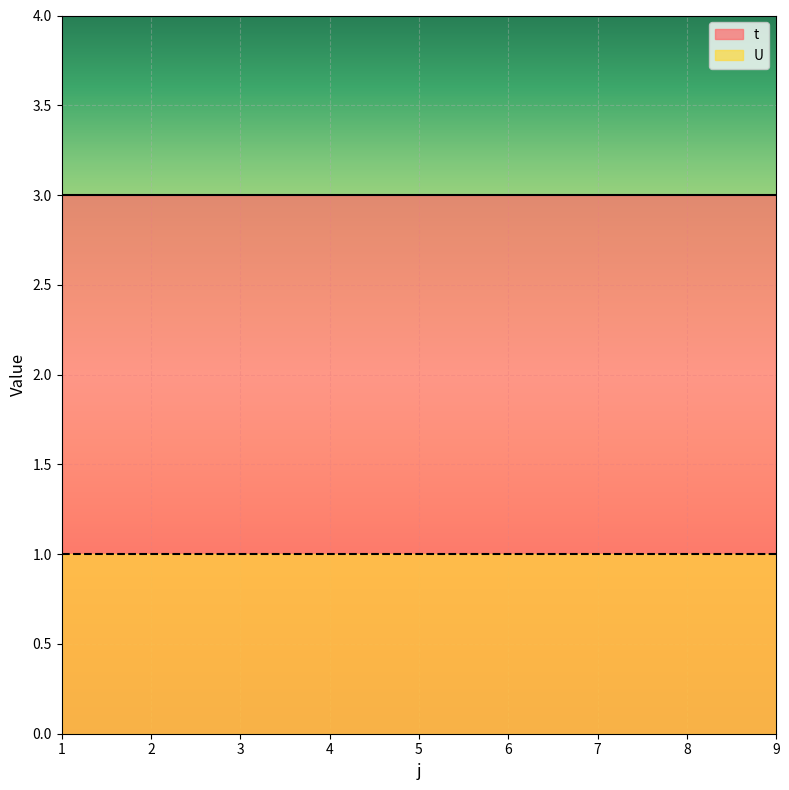

What is the value of the t point at the 6th from the left?

3